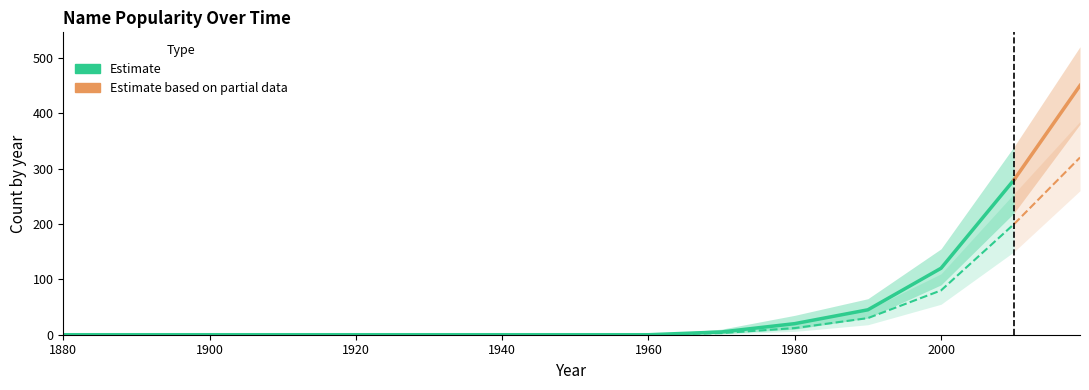

Reading left to right, transcribe all the data shown in this chart.

Girls: 1880=0	1890=0	1900=0	1910=0	1920=0	1930=0	1940=0	1950=0	1960=0	1970=5	1980=20	1990=45	2000=120	2010=280	2019=450
Girls_lower: 1880=0	1890=0	1900=0	1910=0	1920=0	1930=0	1940=0	1950=0	1960=0	1970=2	1980=10	1990=30	2000=90	2010=220	2019=380
Girls_upper: 1880=0	1890=0	1900=0	1910=0	1920=0	1930=0	1940=0	1950=0	1960=0	1970=10	1980=35	1990=65	2000=155	2010=340	2019=520
Boys: 1880=0	1890=0	1900=0	1910=0	1920=0	1930=0	1940=0	1950=0	1960=0	1970=3	1980=12	1990=30	2000=80	2010=200	2019=320
Boys_lower: 1880=0	1890=0	1900=0	1910=0	1920=0	1930=0	1940=0	1950=0	1960=0	1970=1	1980=6	1990=18	2000=55	2010=150	2019=260
Boys_upper: 1880=0	1890=0	1900=0	1910=0	1920=0	1930=0	1940=0	1950=0	1960=0	1970=7	1980=22	1990=45	2000=110	2010=255	2019=385